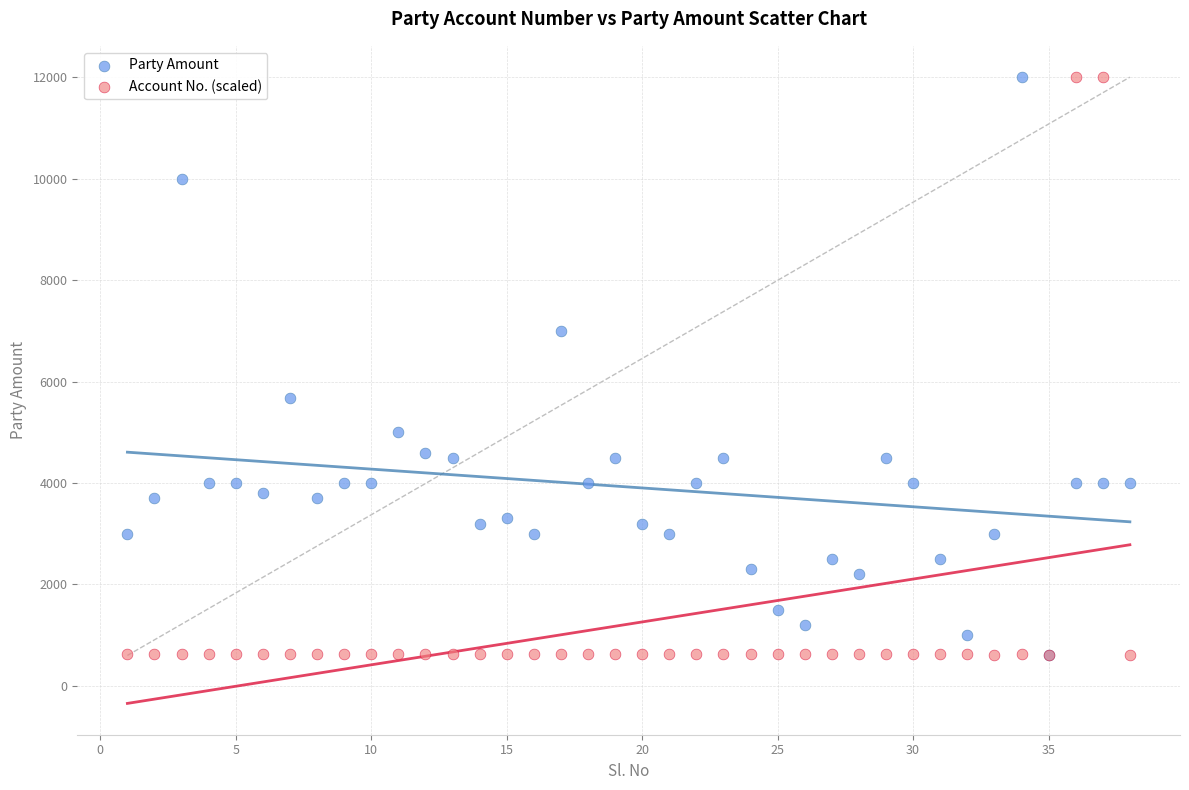

What are all the series names shown in the legend?

Party Amount, Account No. (scaled)